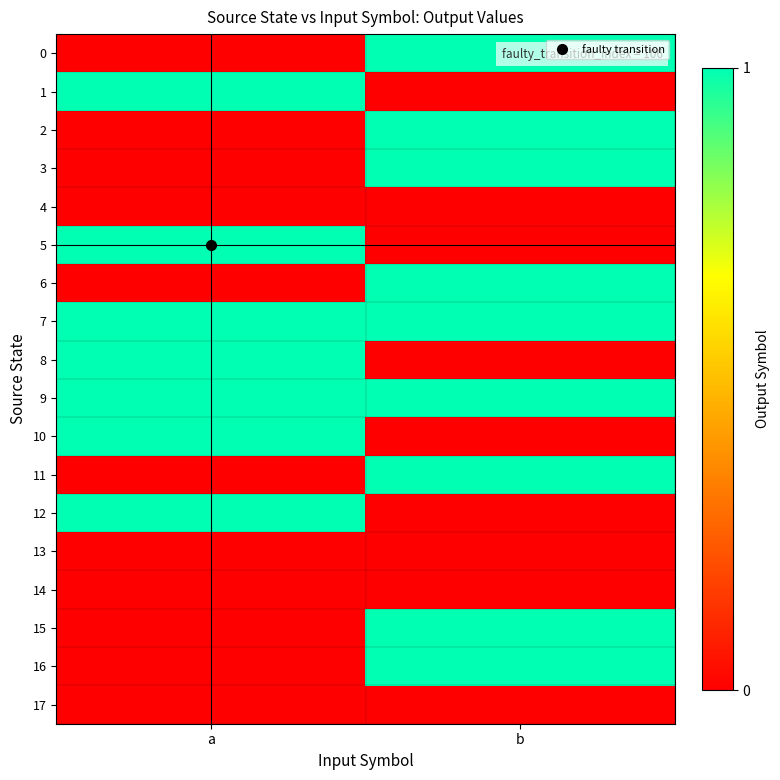

Reading right to left, what are all the values shown in this chart?

0: b=1	a=0
1: b=0	a=1
2: b=1	a=0
3: b=1	a=0
4: b=0	a=0
5: b=0	a=1
6: b=1	a=0
7: b=1	a=1
8: b=0	a=1
9: b=1	a=1
10: b=0	a=1
11: b=1	a=0
12: b=0	a=1
13: b=0	a=0
14: b=0	a=0
15: b=1	a=0
16: b=1	a=0
17: b=0	a=0